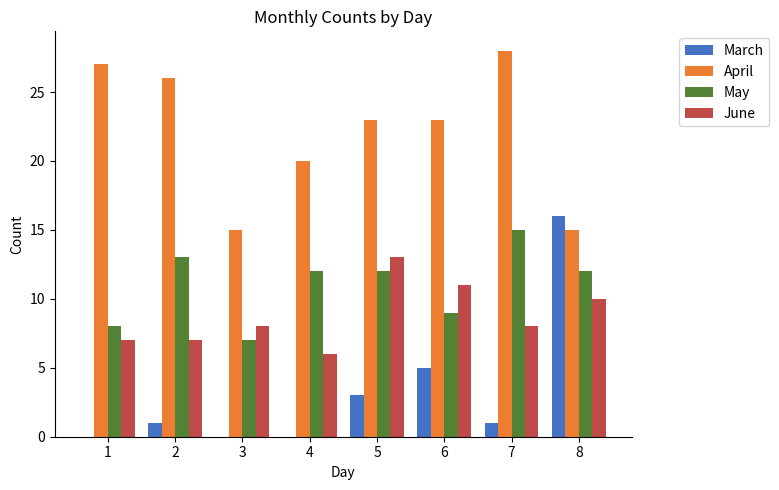

How many data points does each series have?

8